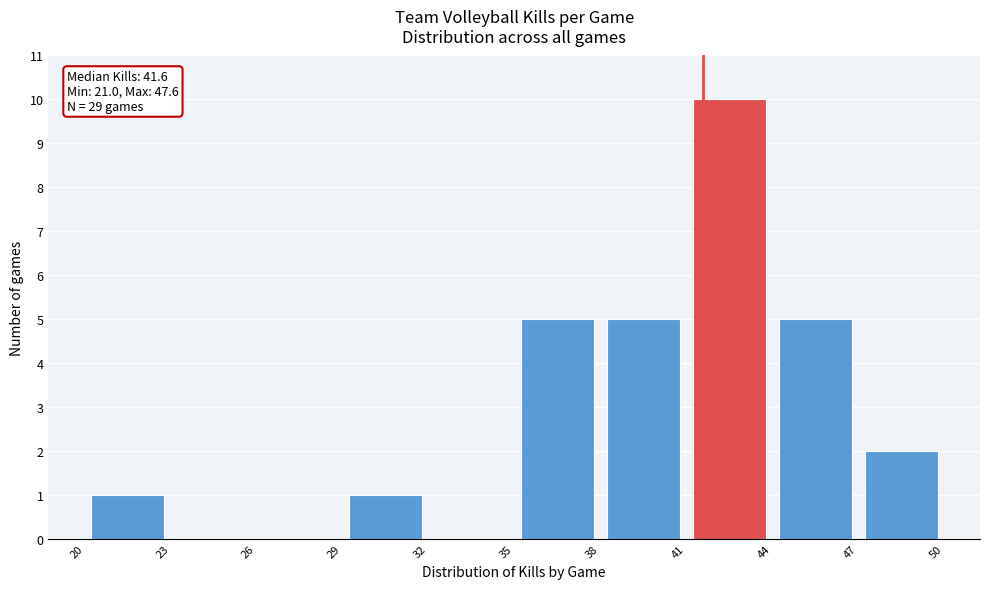

Which range on the x-axis has the tallest bar?

41 to 44